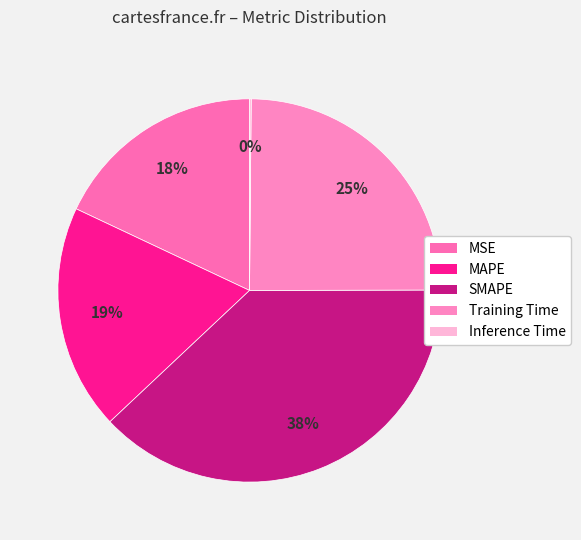

How many slices are in this pie chart?

5